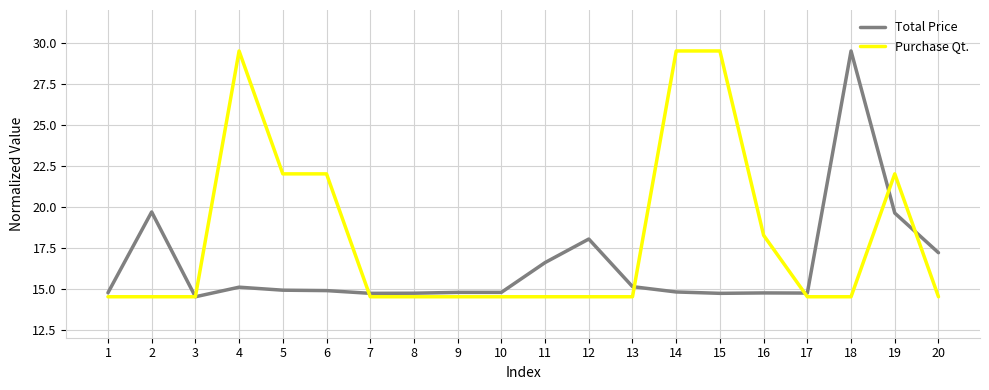

What is the average value of the Total Price series?

16.4